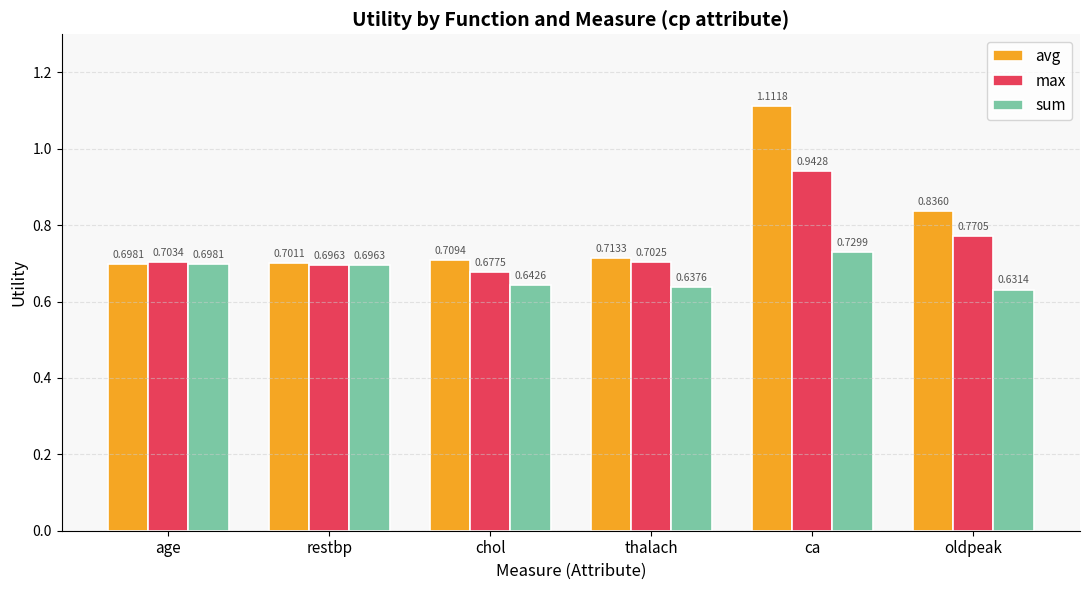

True or false: sum has a value of 0.3 at restbp.

False